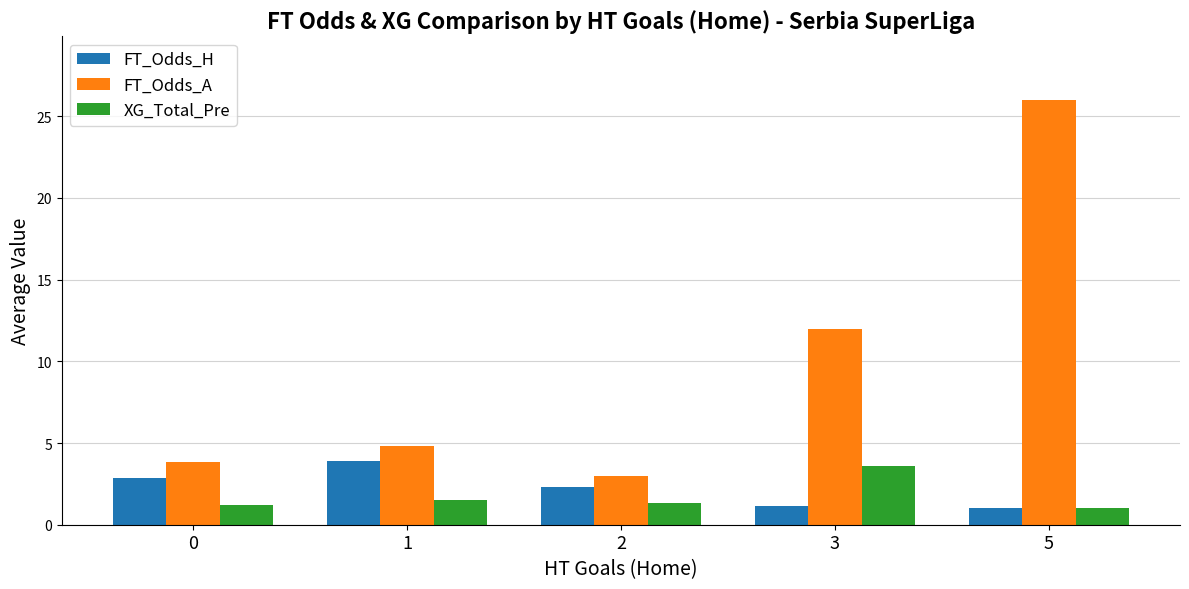

What is the value of the FT_Odds_A bar at the 2nd from the left?

4.8